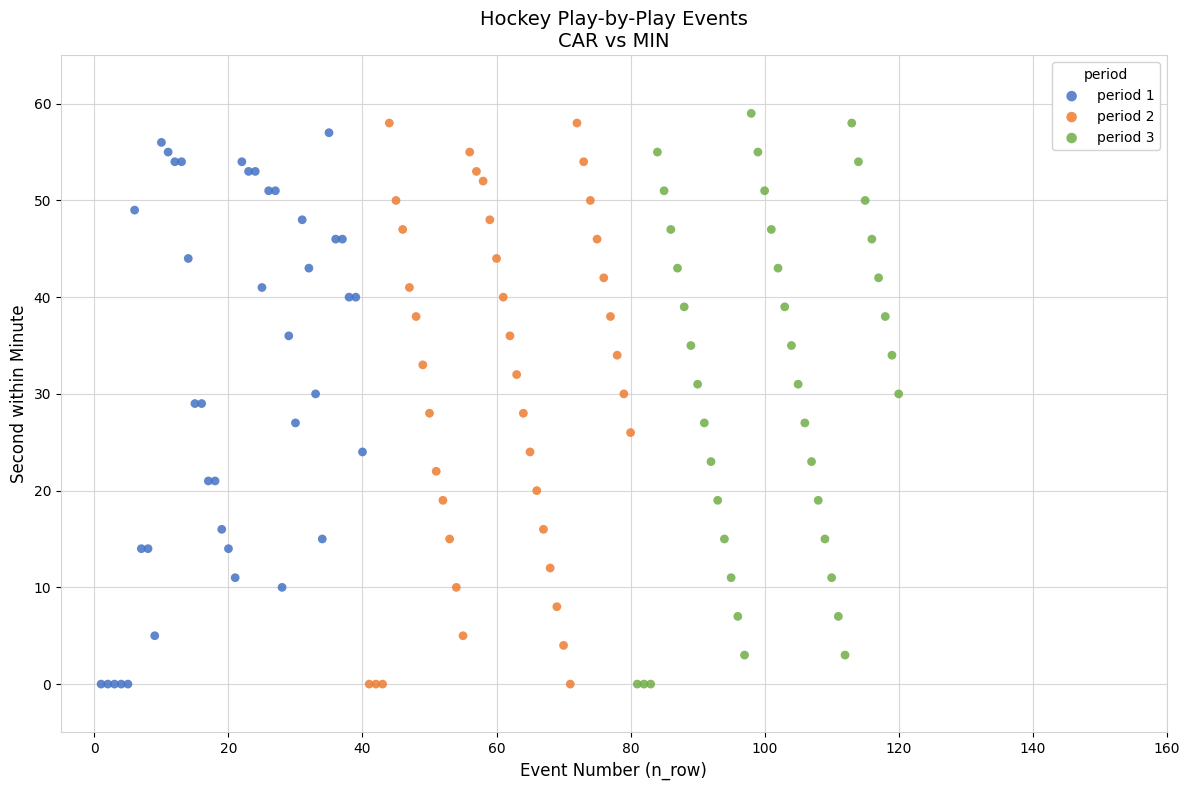

What are all the series names shown in the legend?

period 1, period 2, period 3